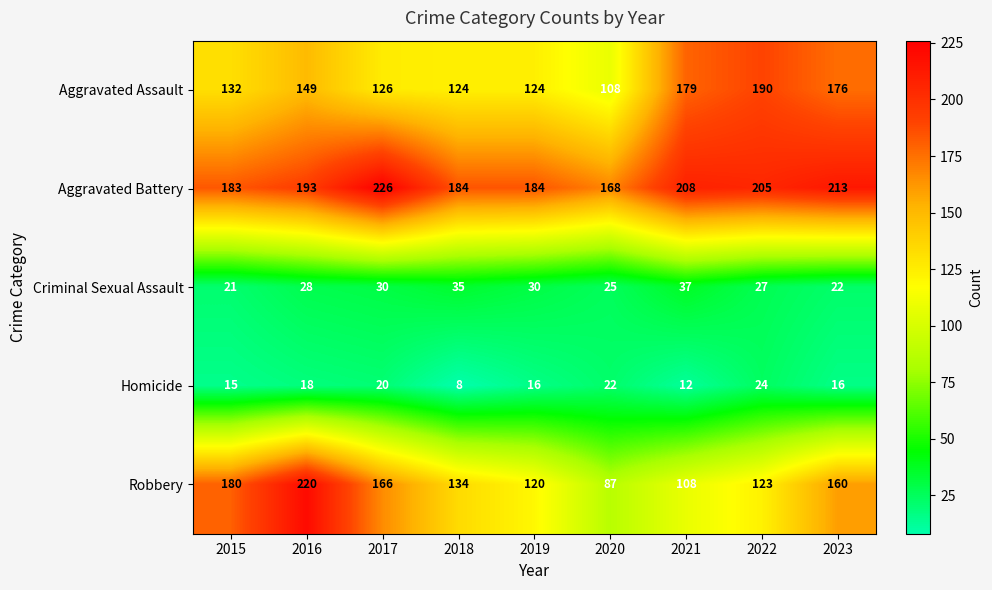

How many categories are shown in the chart?

9